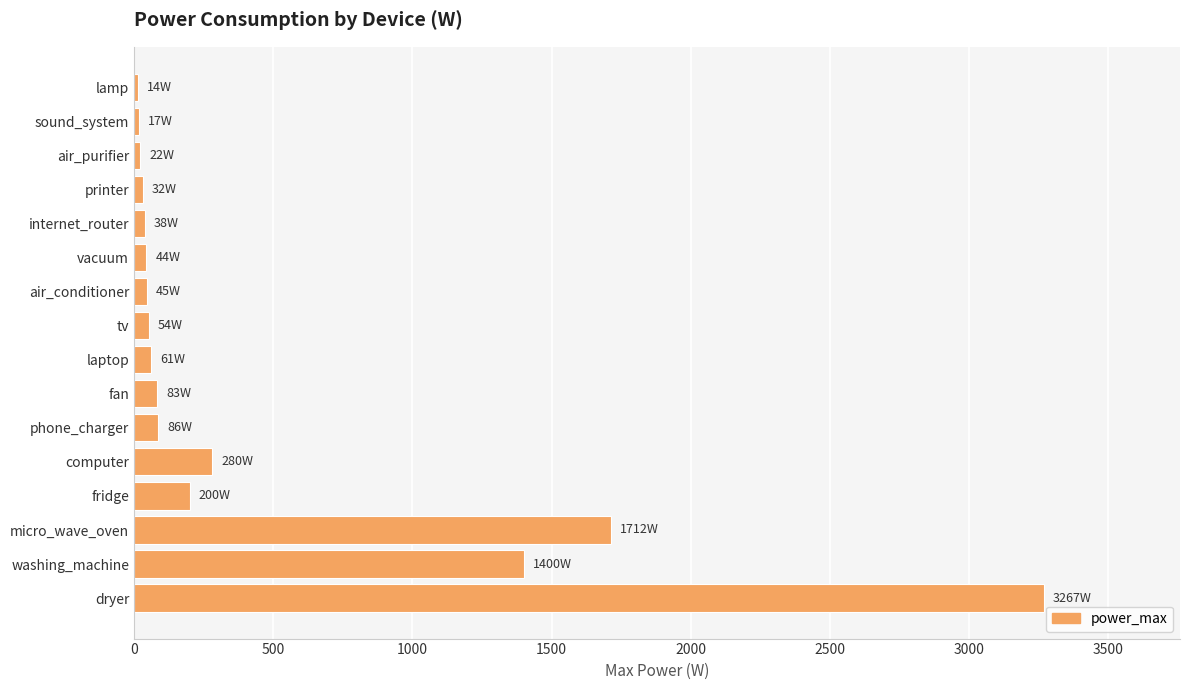

How many values are below 61?

8